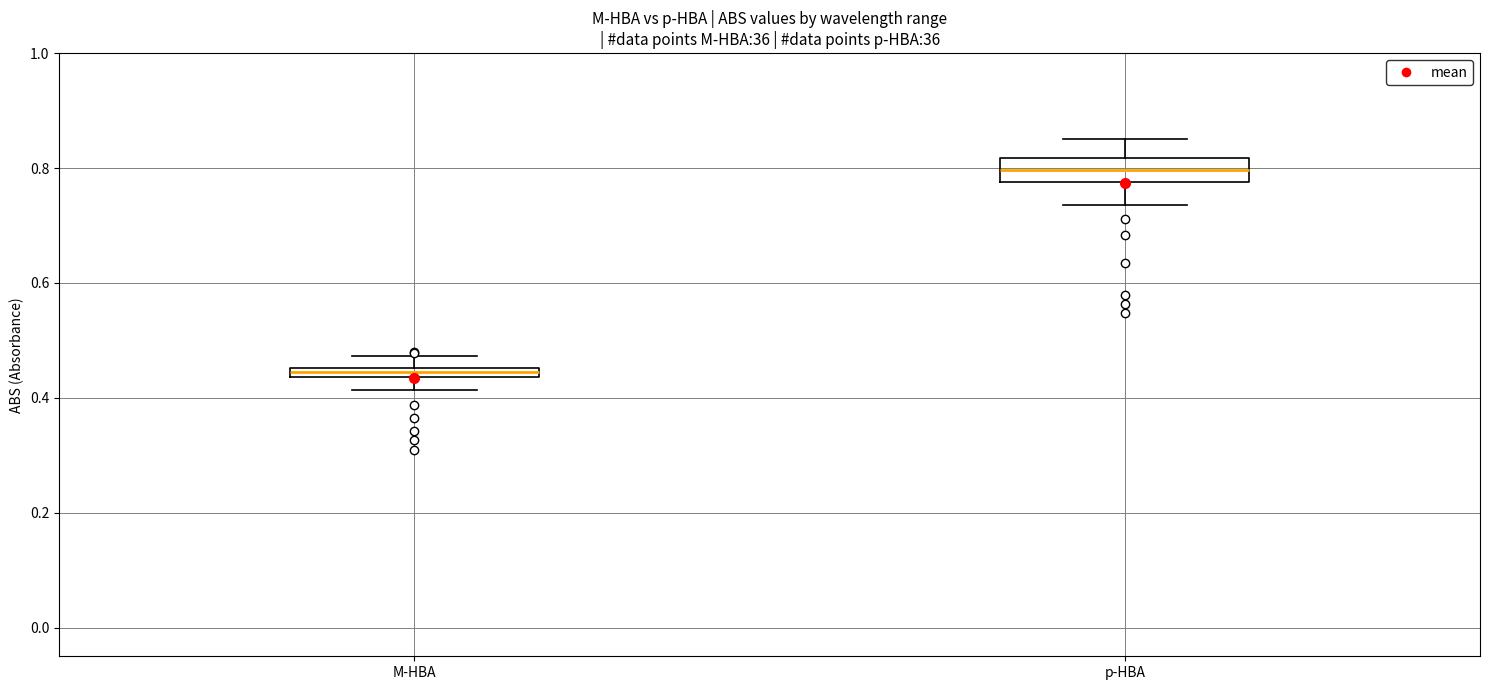

Comparing the boxes themselves (not the whiskers), which one is the tallest?

p-HBA